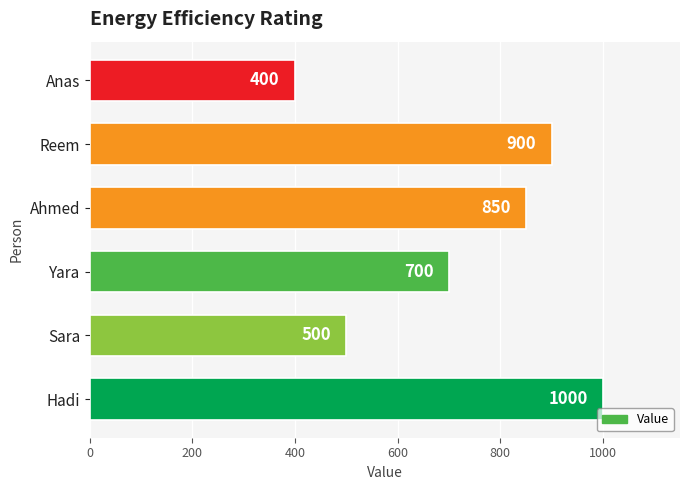

How many data points does each series have?

6